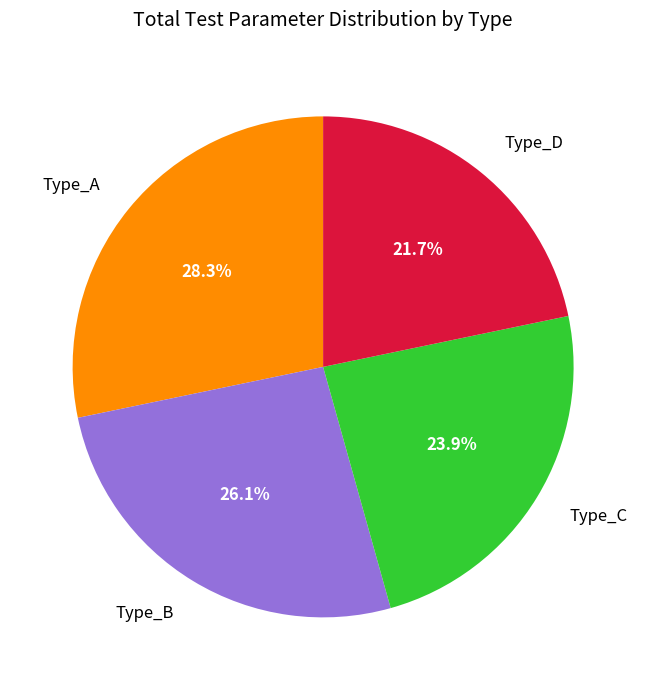

How many segments does this pie chart have?

4